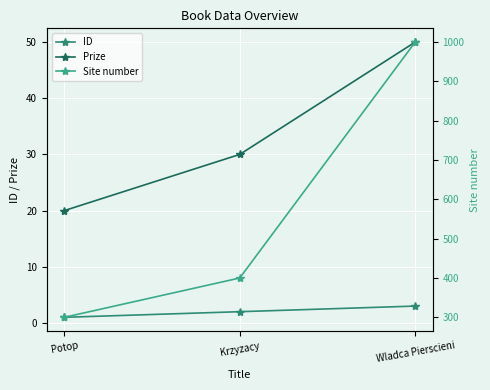

At Potop, list the series in order from largest to smallest.

Site number, Prize, ID